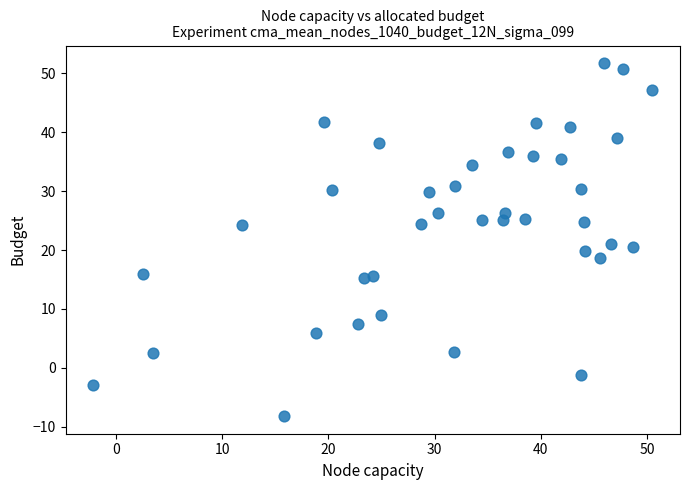

What is the range of X values (max minus min)?

52.6